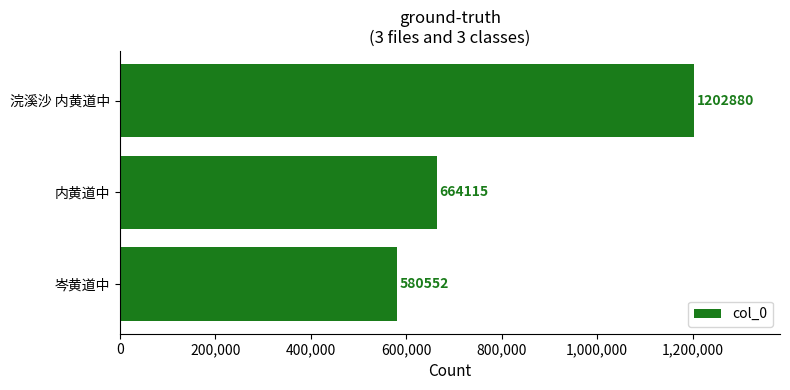

List the labels in order of value, smallest first.

岑黄道中, 内黄道中, 浣溪沙 内黄道中